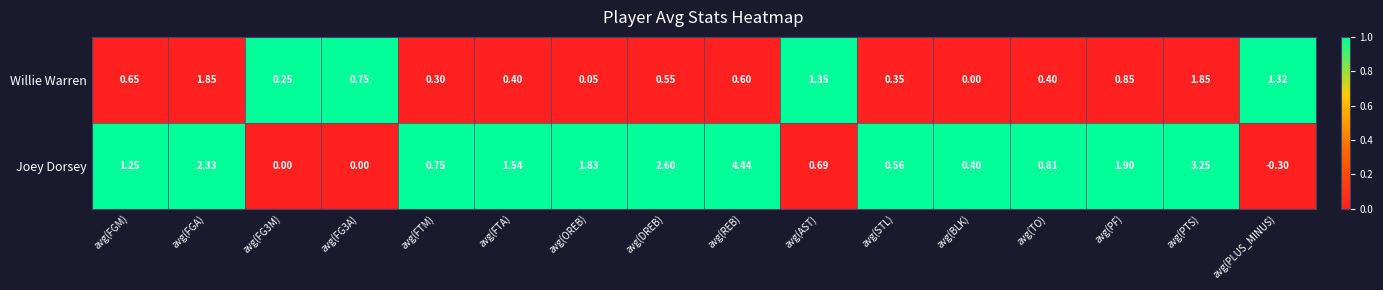

How many data points in Joey Dorsey are less than 1?

8